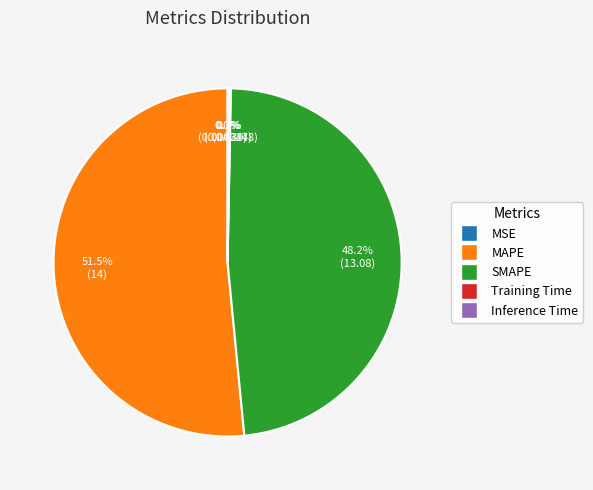

Which category has the biggest portion of the pie?

MAPE